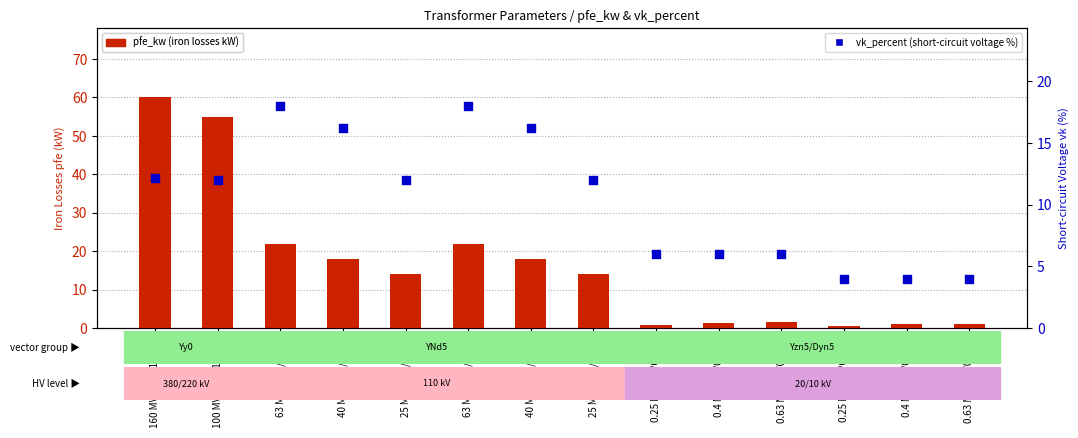

Which series has the widest spread of Y values?

pfe_kw